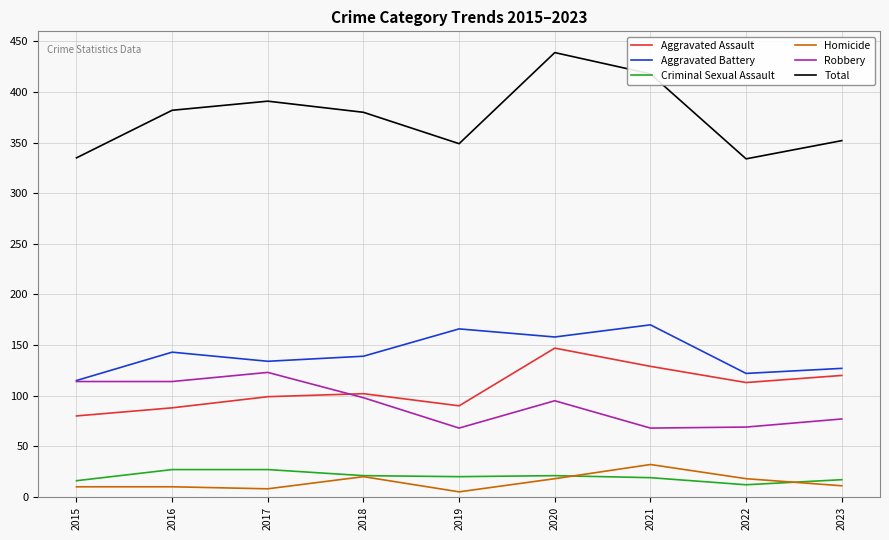

At 2021, list the series in order from largest to smallest.

Total, Aggravated Battery, Aggravated Assault, Robbery, Homicide, Criminal Sexual Assault